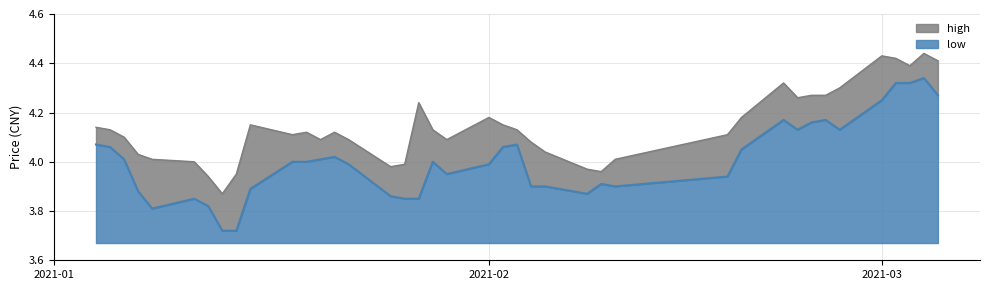

At which label does low first exceed 4?

2021-01-04